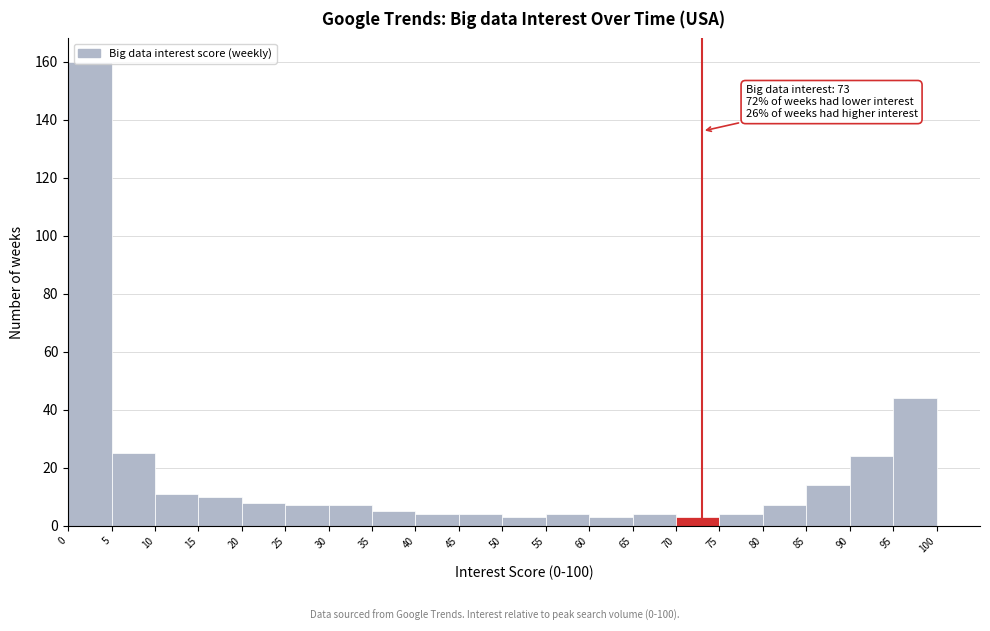

Which range on the x-axis has the tallest bar?

0 to 5